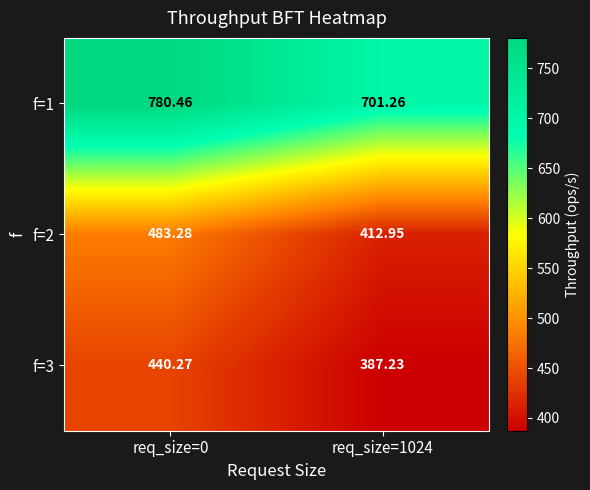

At which category is the sum across all series the highest?

req_size=0